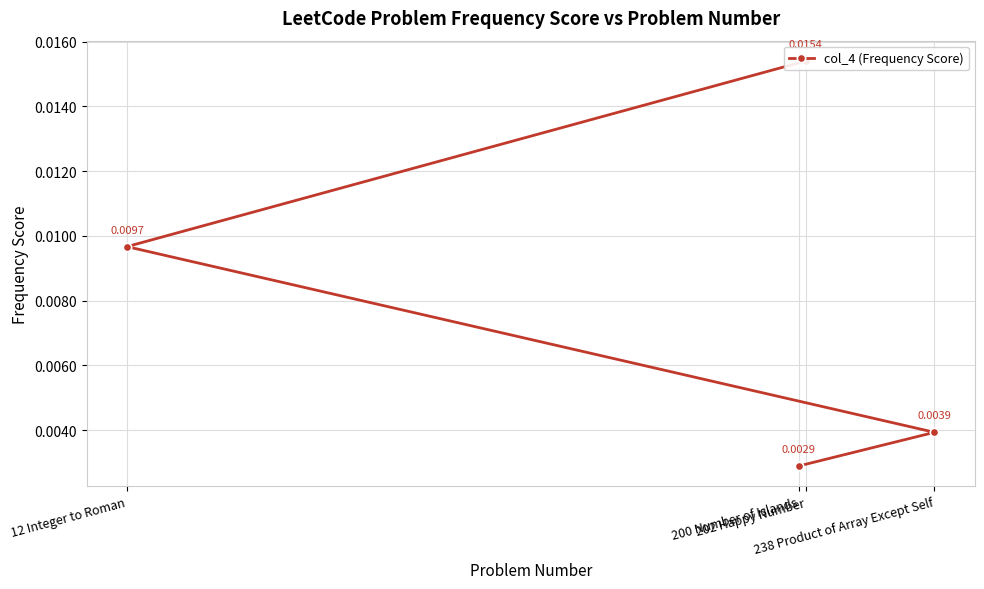

Between 12 Integer to Roman and 238 Product of Array Except Self, which is larger?

12 Integer to Roman